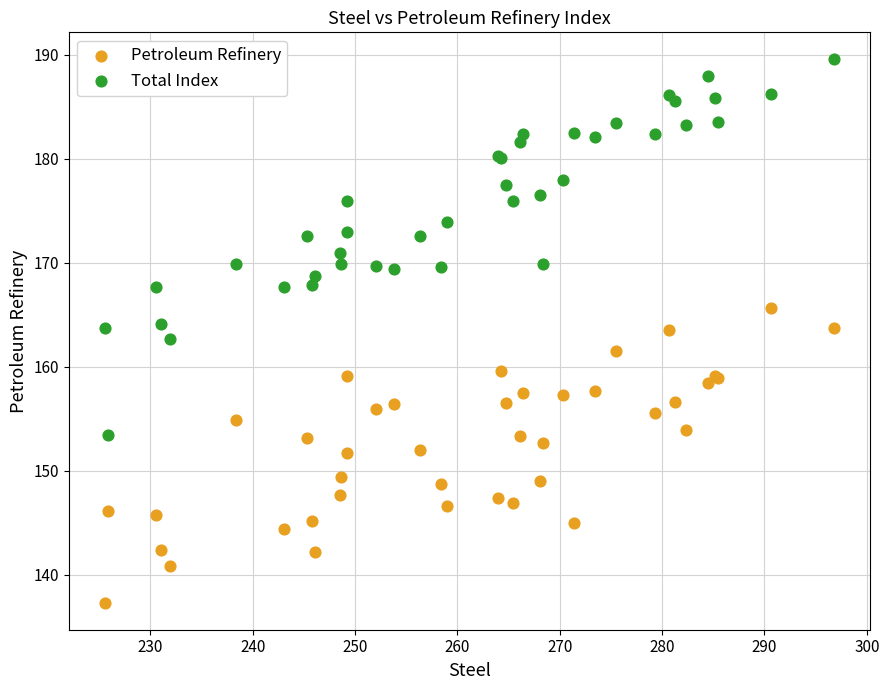

What are all the series names shown in the legend?

Petroleum Refinery, Total Index